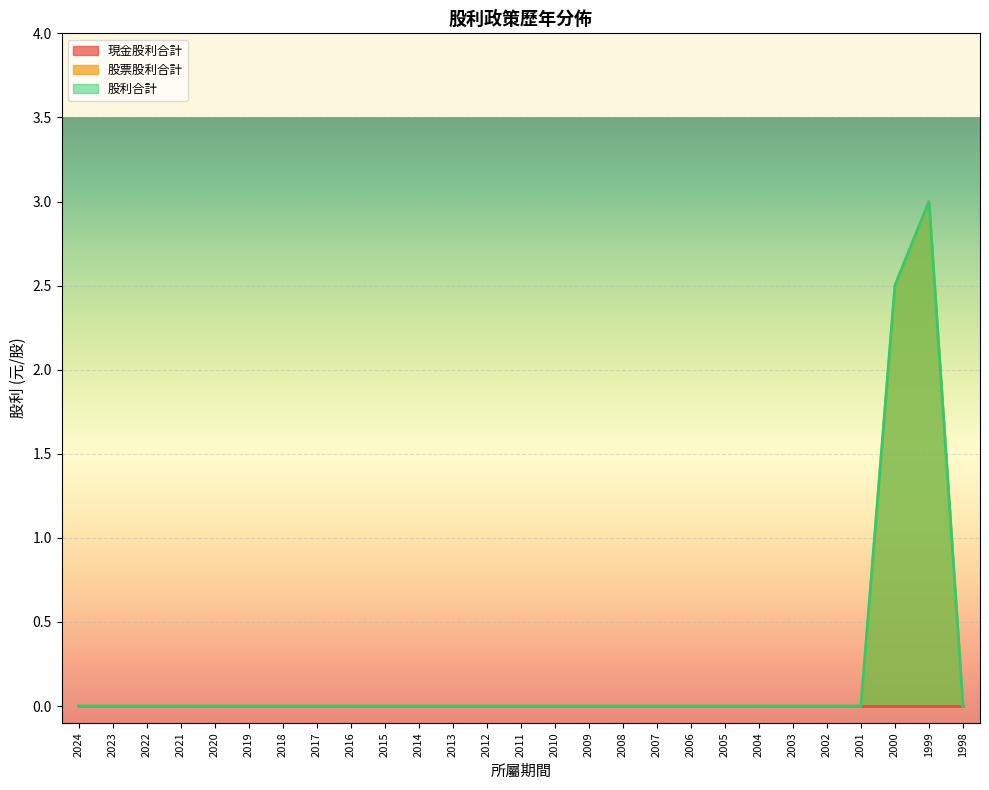

What is the difference between the second highest and second lowest values in the 股利合計 series?

2.5